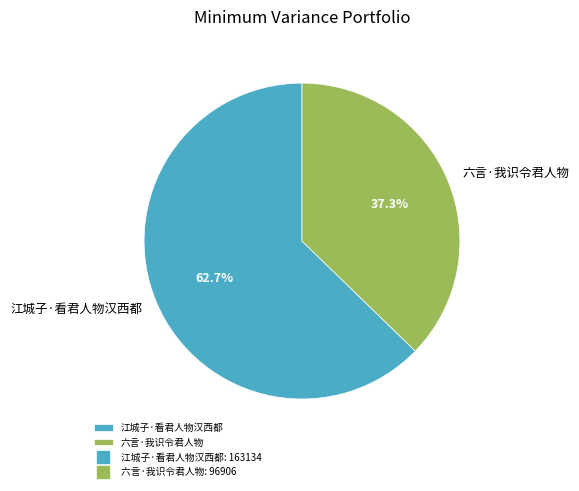

The 江城子·看君人物汉西都 slice represents 63% of the pie. True or false?

True